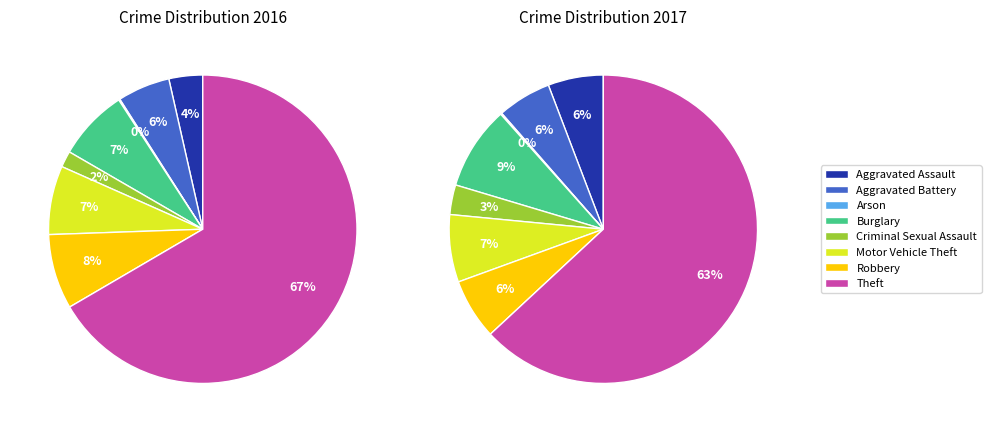

Combined, what portion of the pie is Aggravated Battery and Motor Vehicle Theft?

12.7%